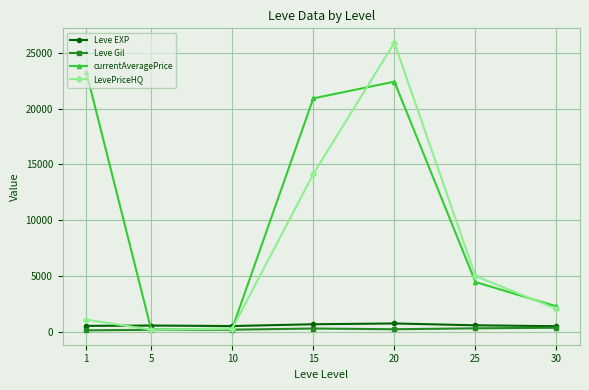

Where does the LevePriceHQ series first go above 2038?

15